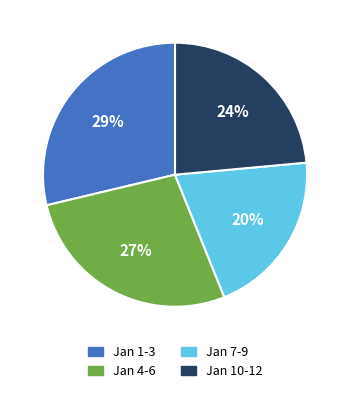

Is there a majority slice in this chart?

No